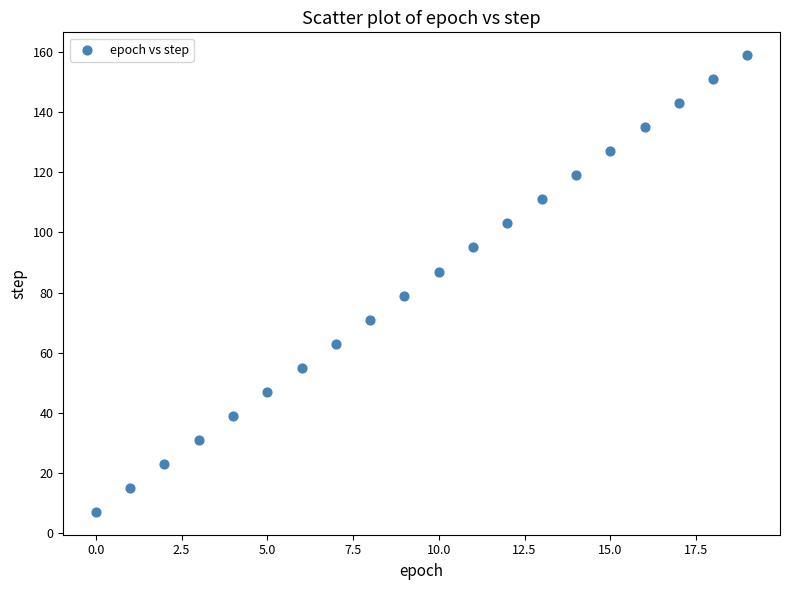

What is the range of Y values (max minus min)?

152